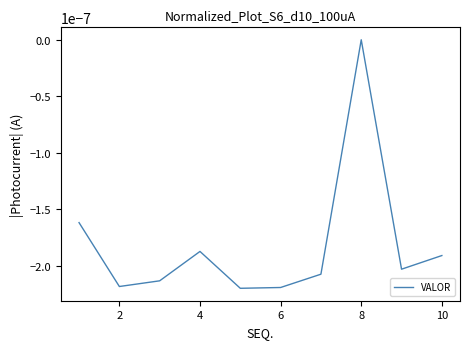

Which category has the highest value across all series?

8